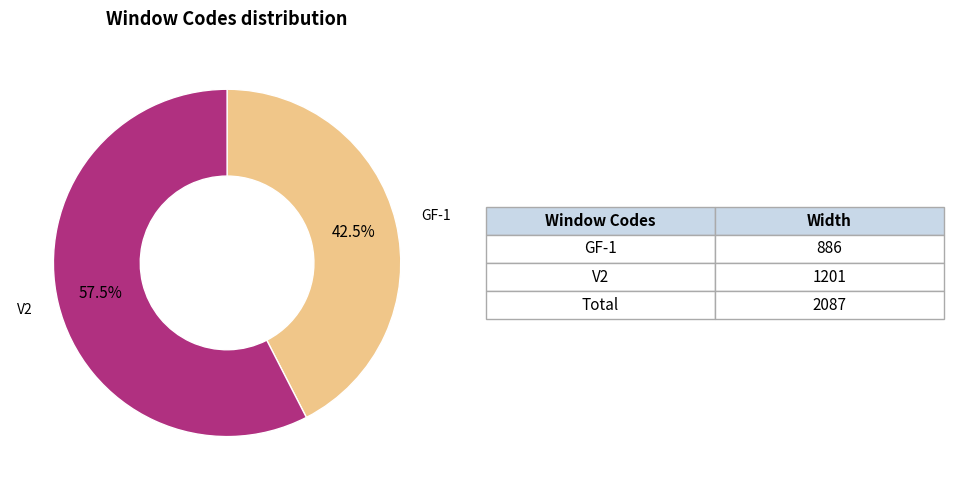

Combined, what portion of the pie is V2 and GF-1?

100.0%